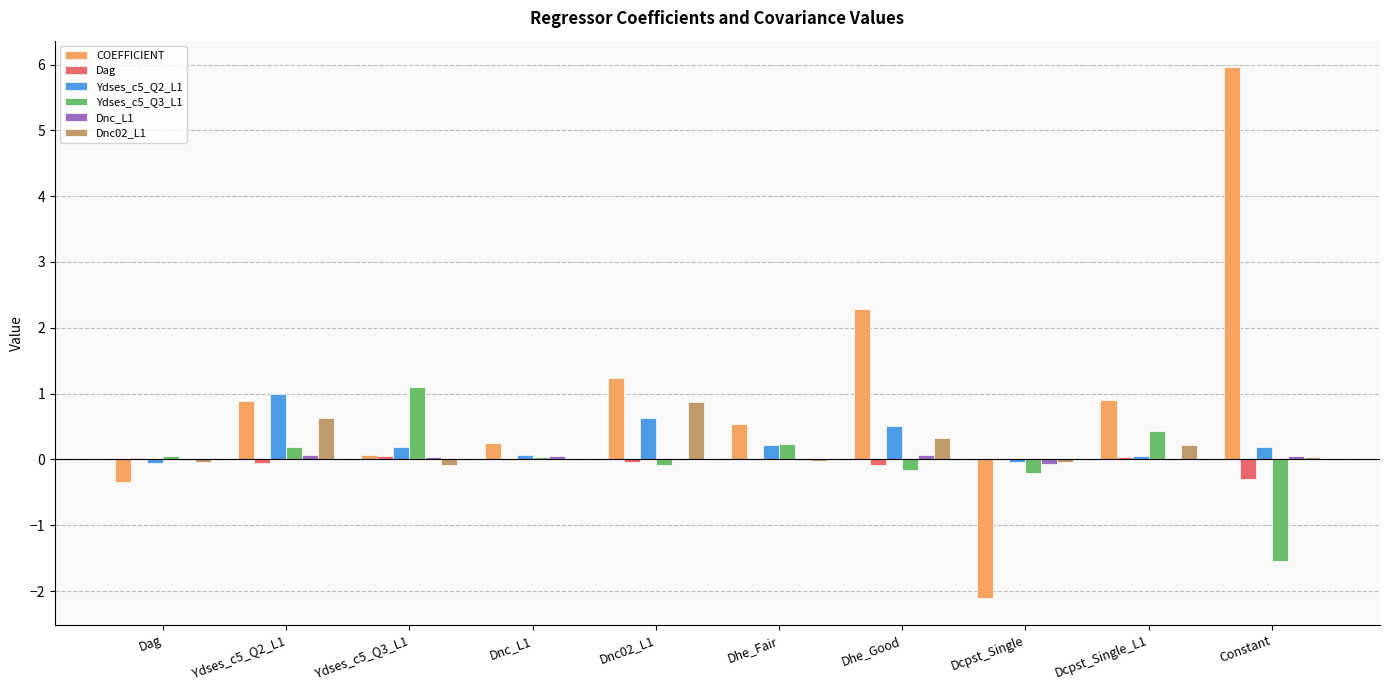

At which category is the sum across all series the highest?

Constant